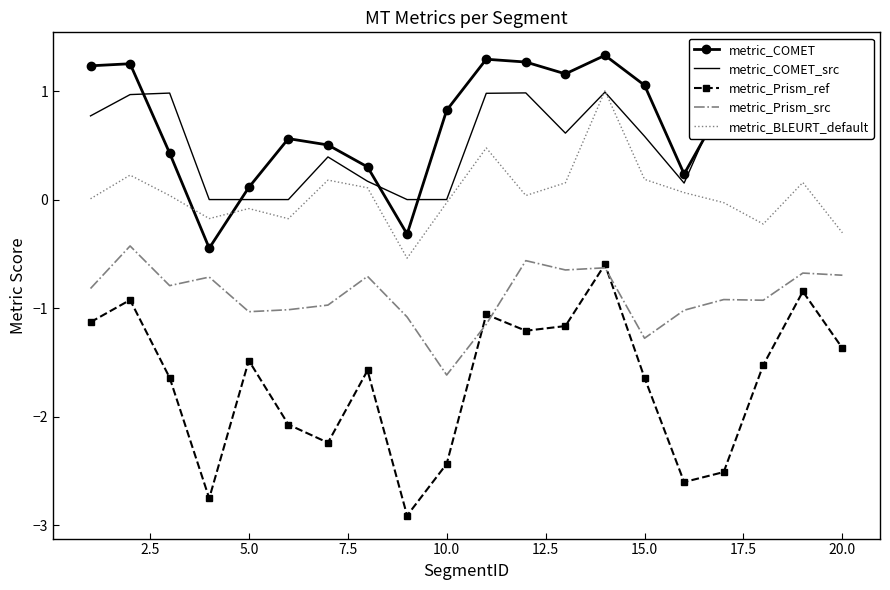

Which series has the widest spread of values?

metric_Prism_ref